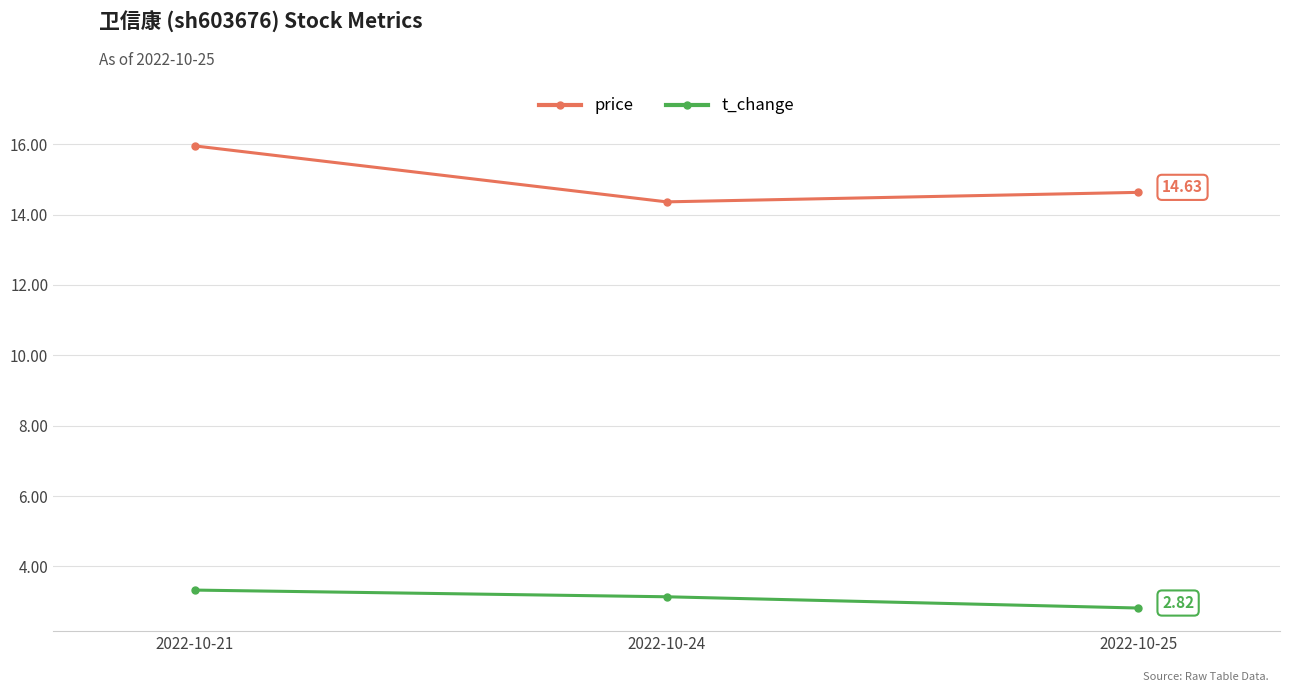

What is the value of the t_change point at the 2nd from the left?

3.1